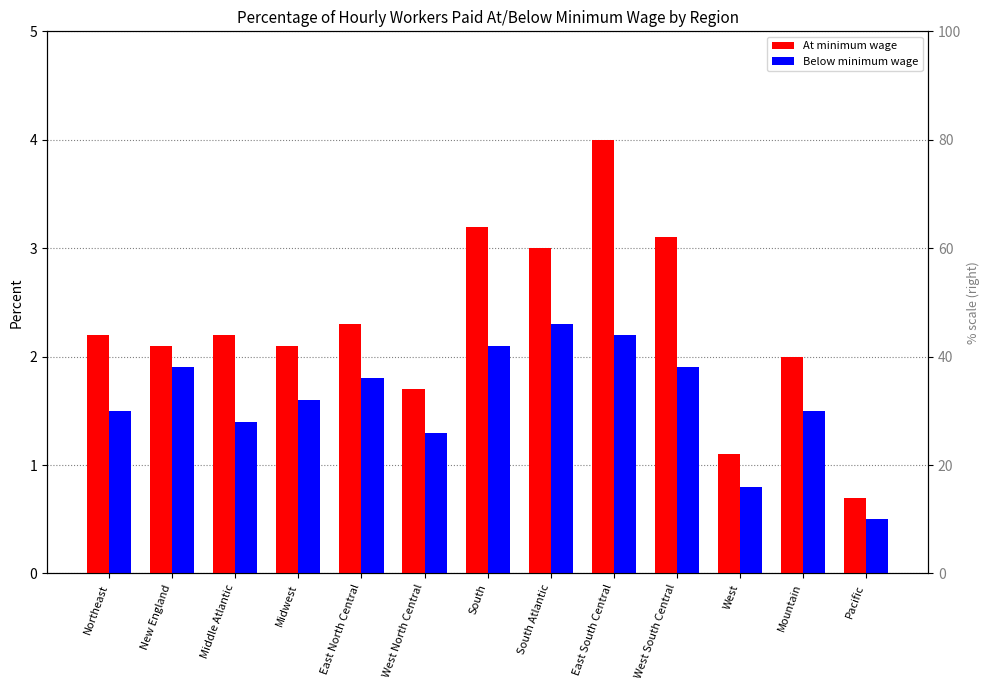

Reading right to left, what are all the values shown in this chart?

At minimum wage: Pacific=0.7	Mountain=2.0	West=1.1	West South Central=3.1	East South Central=4.0	South Atlantic=3.0	South=3.2	West North Central=1.7	East North Central=2.3	Midwest=2.1	Middle Atlantic=2.2	New England=2.1	Northeast=2.2
Below minimum wage: Pacific=0.5	Mountain=1.5	West=0.8	West South Central=1.9	East South Central=2.2	South Atlantic=2.3	South=2.1	West North Central=1.3	East North Central=1.8	Midwest=1.6	Middle Atlantic=1.4	New England=1.9	Northeast=1.5